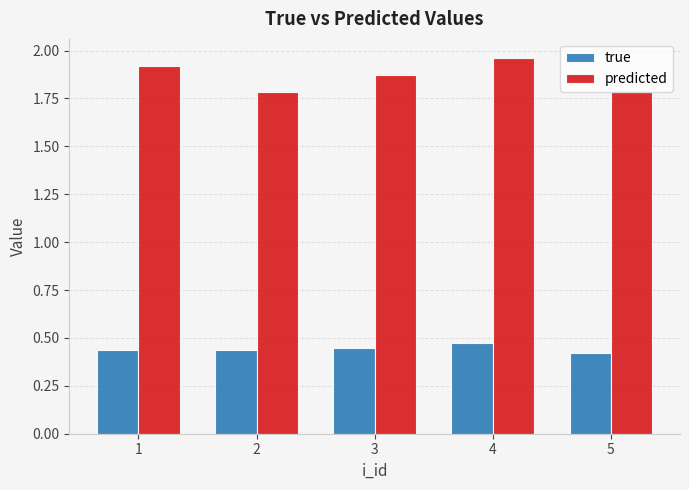

At how many categories does at least one series exceed 1?

5